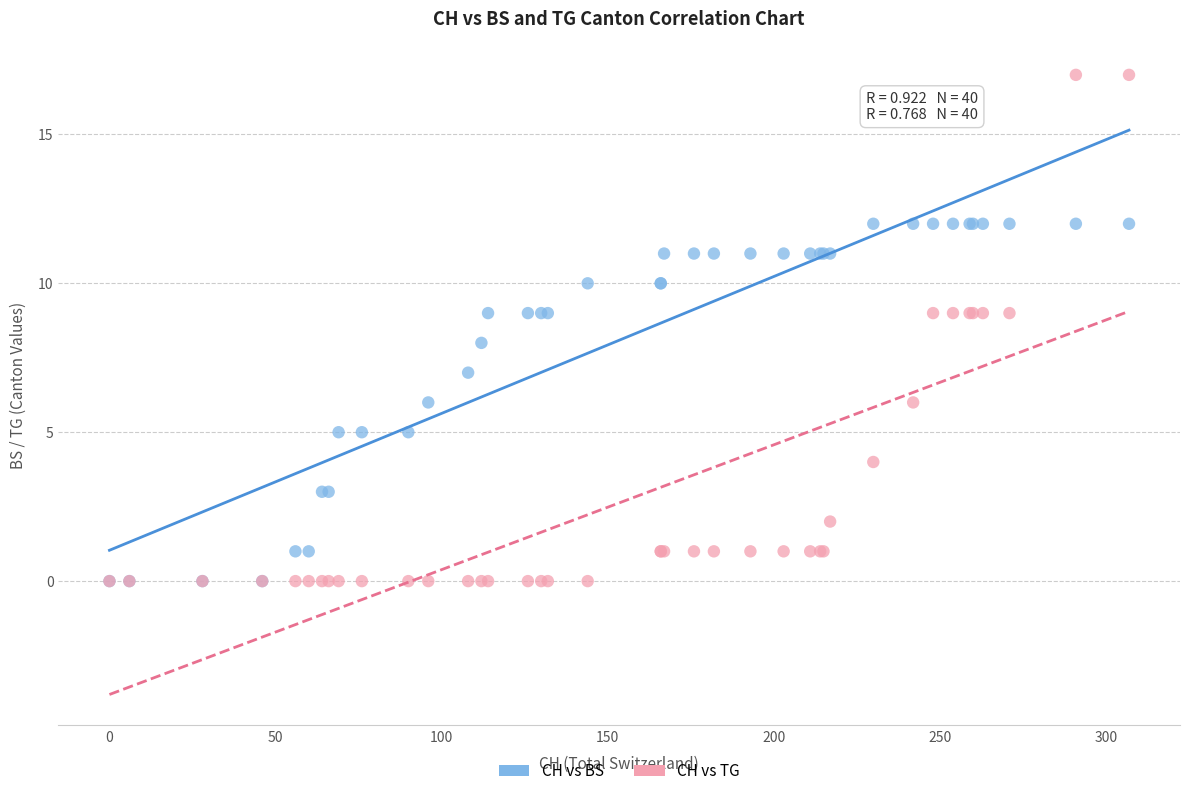

What are all the series names shown in the legend?

CH vs BS, CH vs TG